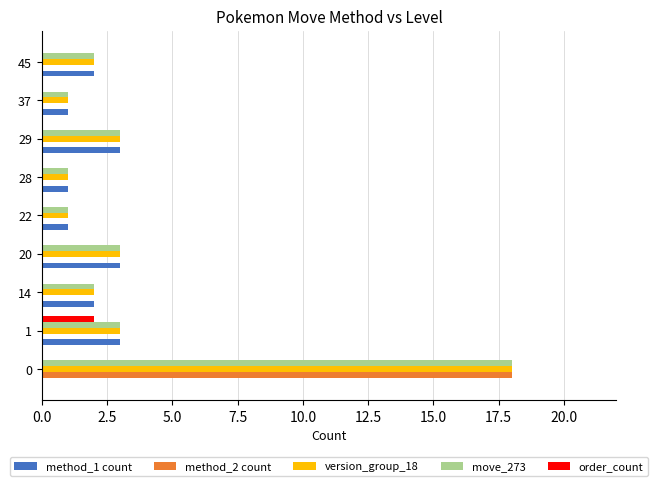

Is it true that version_group_18 equals 1 at 1?

False